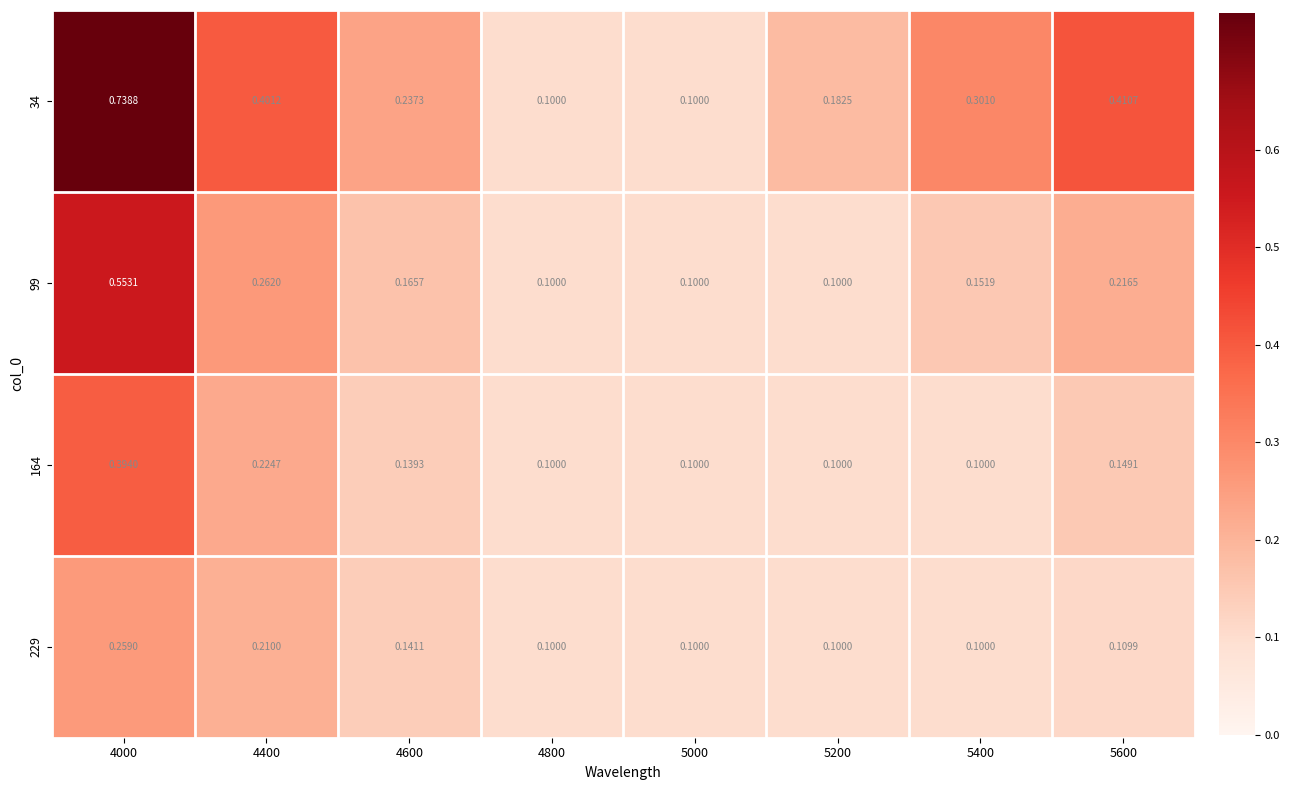

What is the total value across all series at 5600?

0.9